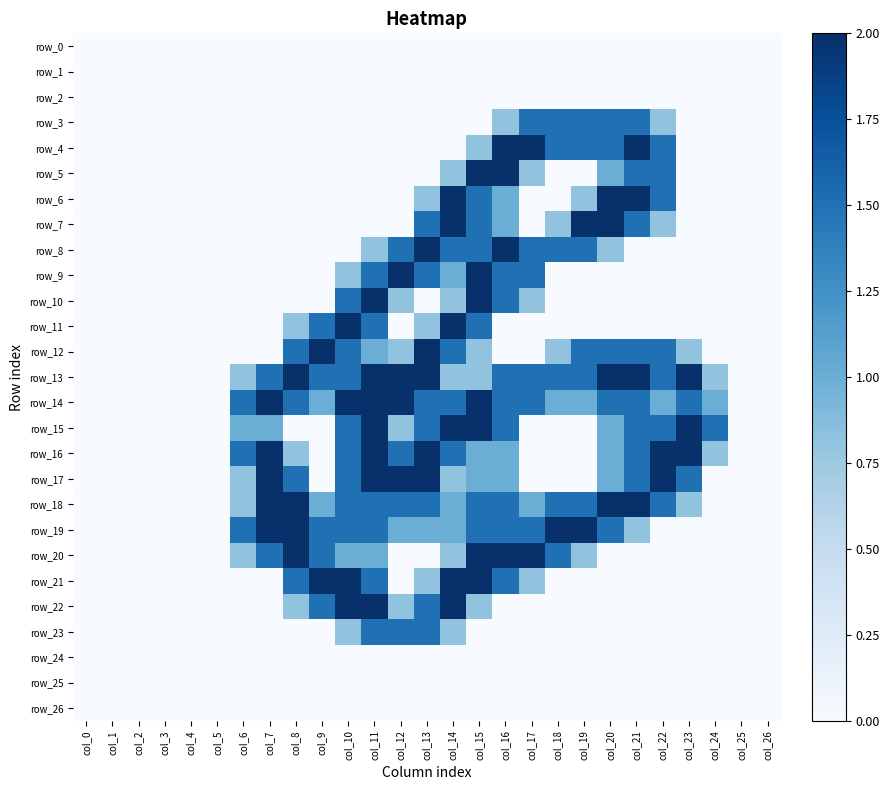

What is the highest value of the row_18 series?

2.0